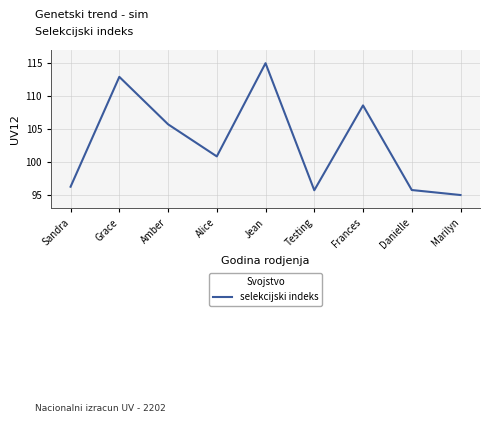

What position from the right is Amber?

7